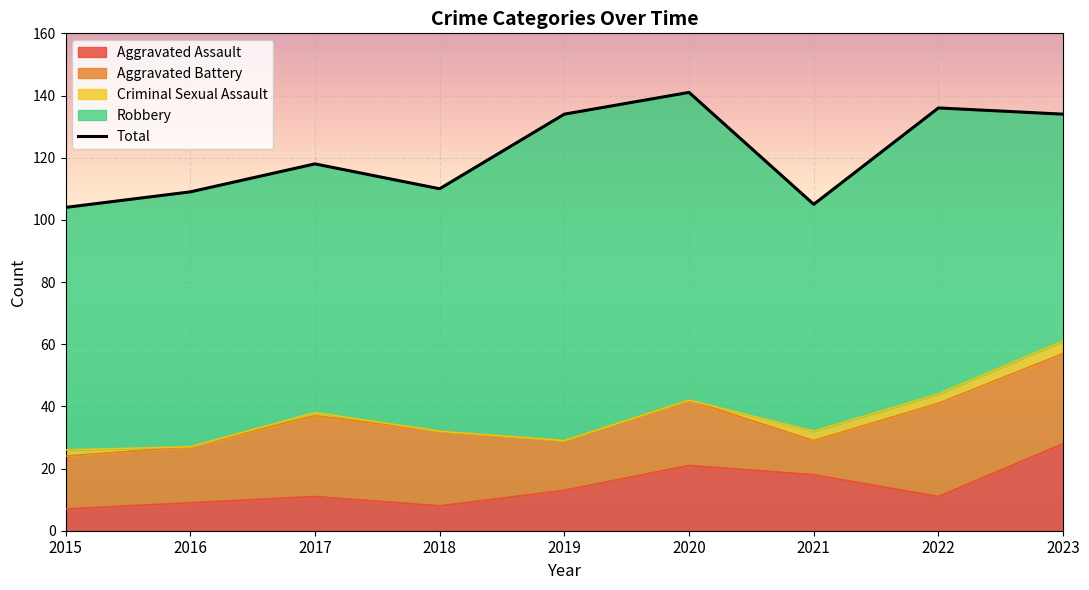

The Total series shows 228 at 2020. True or false?

False